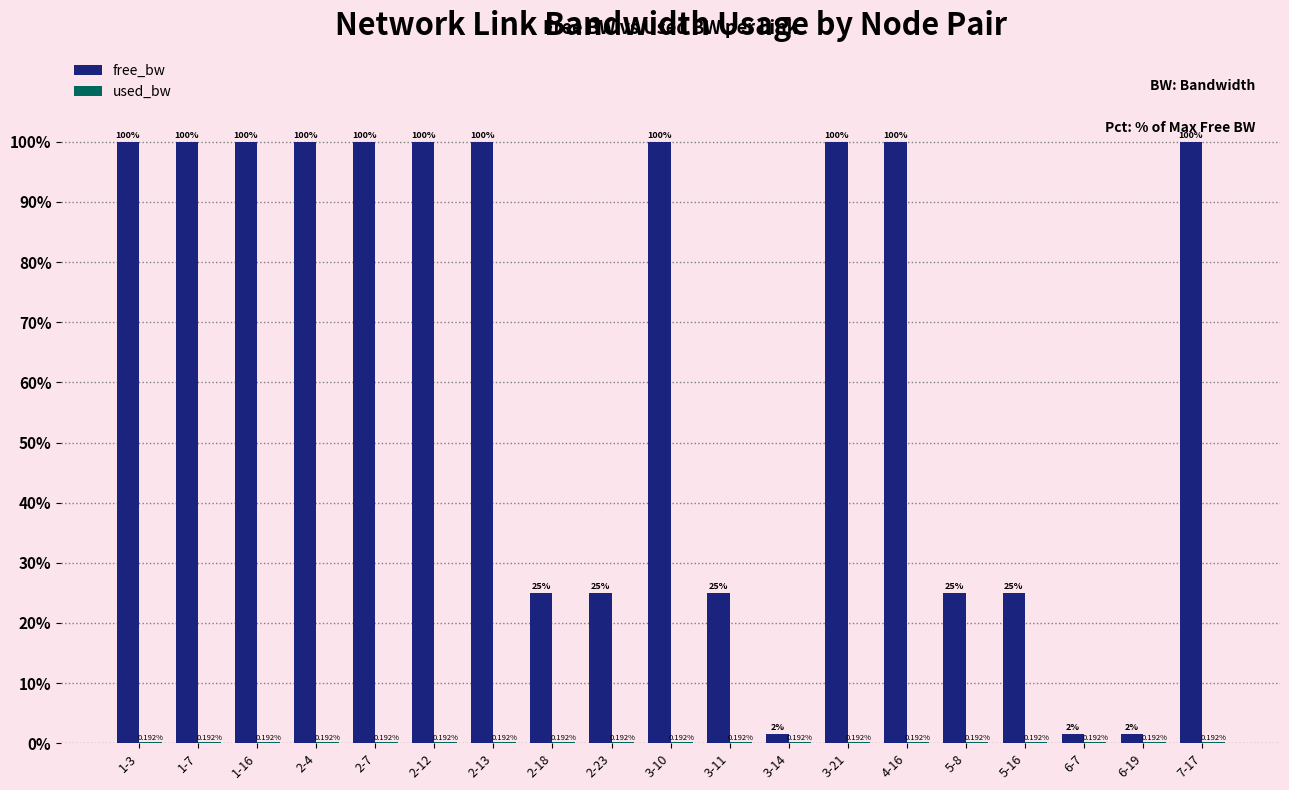

Which series changed the most between 3-10 and 5-8?

free_bw